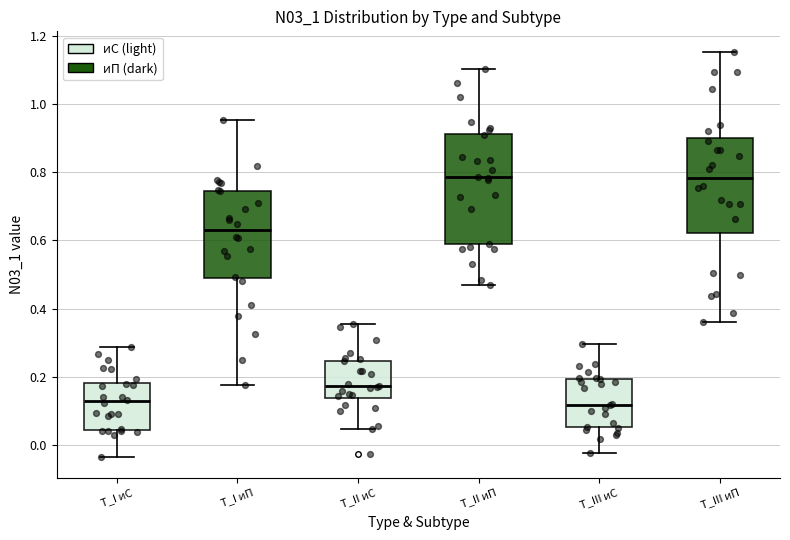

Reading left to right, transcribe this box plot: for each box, give where its median line is, the range the box spans, and where its two whiskers end, as read against the y-axis. The values are not printed on the chart, so give them approximately, as read against the axis.

T_I иС: median 0.12, box 0.04 to 0.18, whiskers -0.04 to 0.28
T_I иП: median 0.64, box 0.50 to 0.74, whiskers 0.18 to 0.96
T_II иС: median 0.18, box 0.14 to 0.24, whiskers 0.04 to 0.36
T_II иП: median 0.78, box 0.58 to 0.92, whiskers 0.46 to 1.10
T_III иС: median 0.12, box 0.06 to 0.20, whiskers -0.02 to 0.30
T_III иП: median 0.78, box 0.62 to 0.90, whiskers 0.36 to 1.16